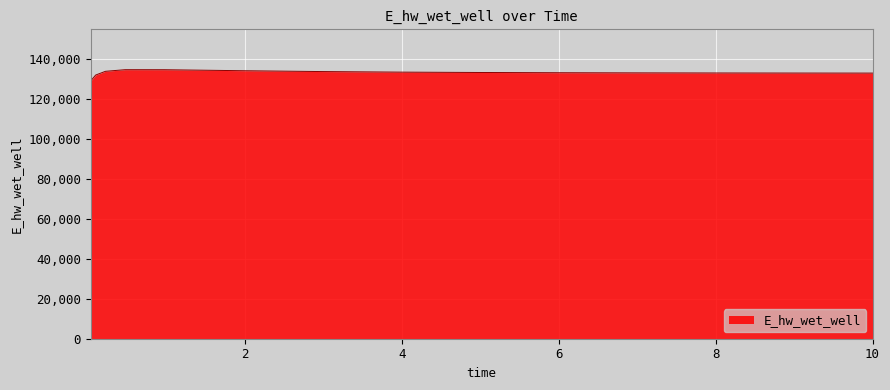

What is the difference between the maximum and minimum values?

5594.2